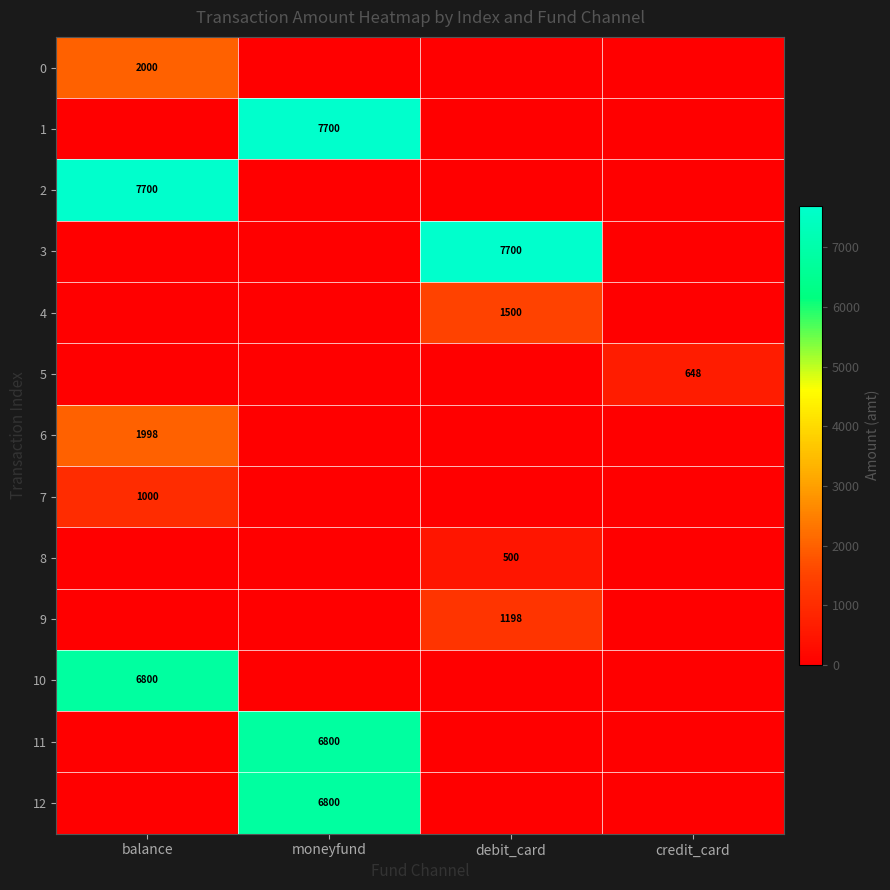

The value of 5 at credit_card is 648. True or false?

True